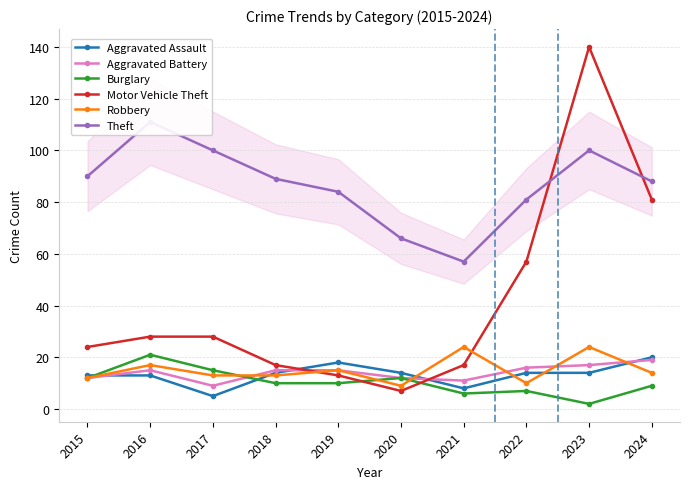

At how many categories does at least one series exceed 23?

10